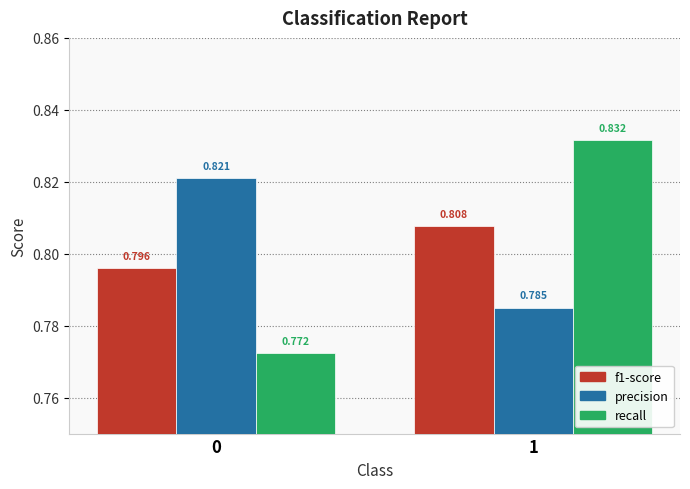

Which series has the widest spread of values?

recall